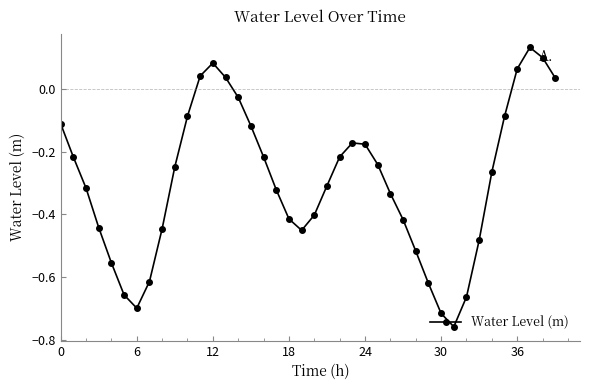

What is the sum of all values?

-11.8